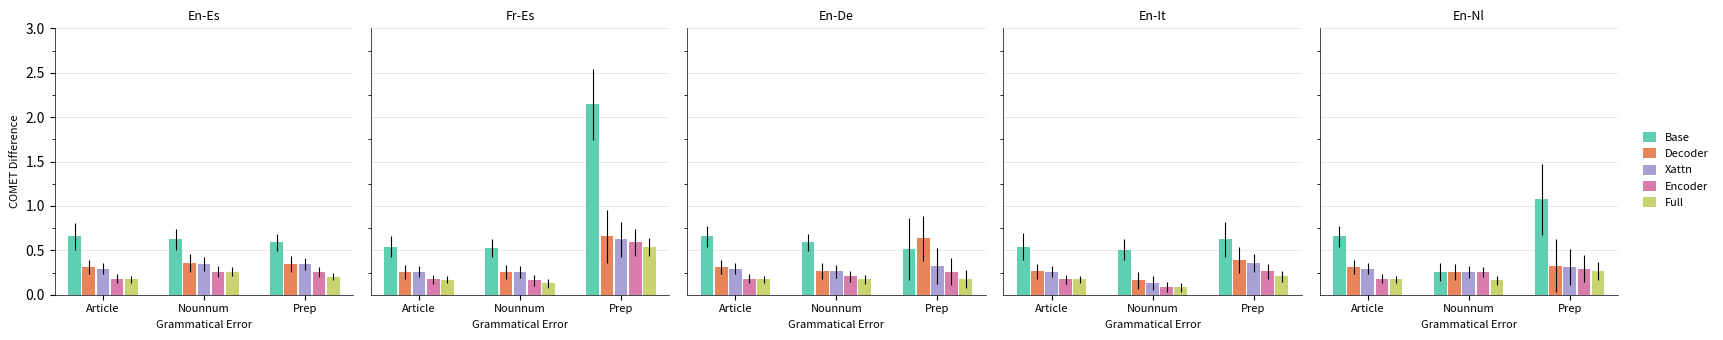

Between Article and Nounnum, which series saw the biggest shift?

Base